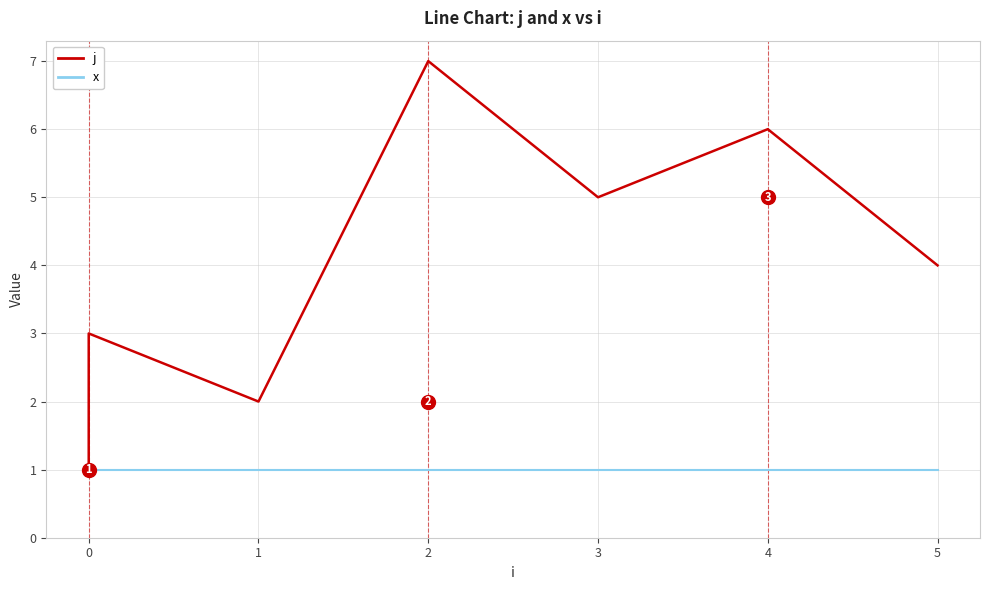

How many lines are shown in the chart?

2